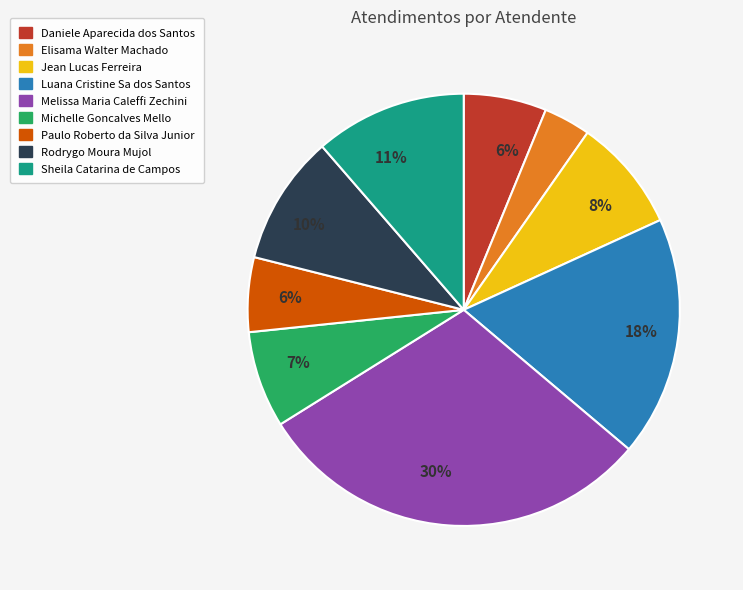

To the nearest percent, what percentage of the pie is Michelle Goncalves Mello?

7%